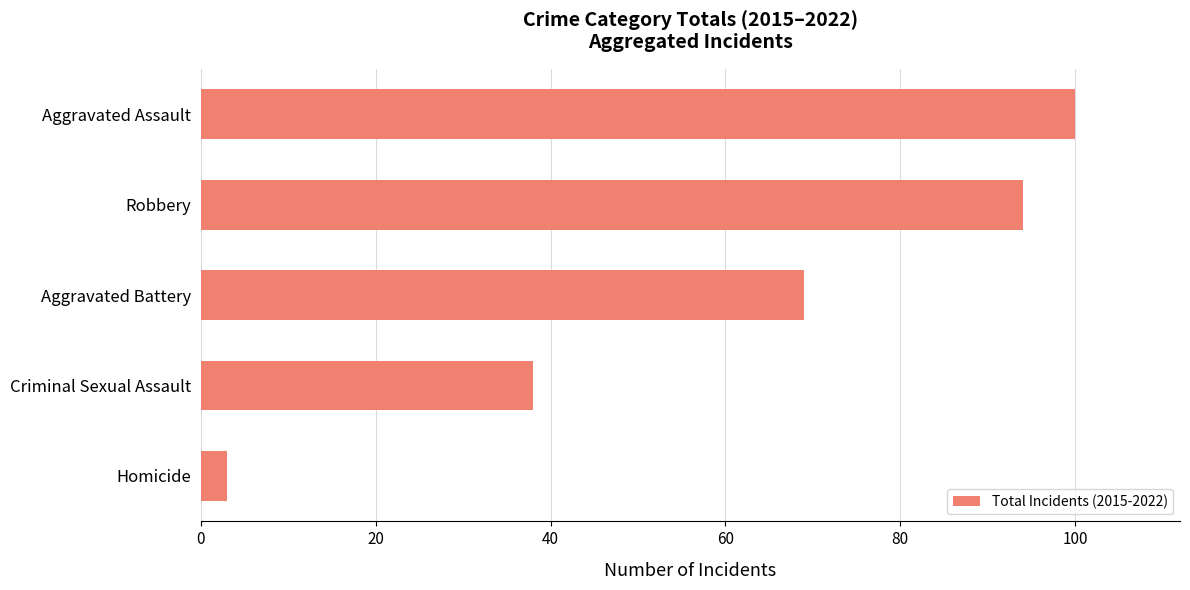

Which has a higher value, Aggravated Assault or Criminal Sexual Assault?

Aggravated Assault